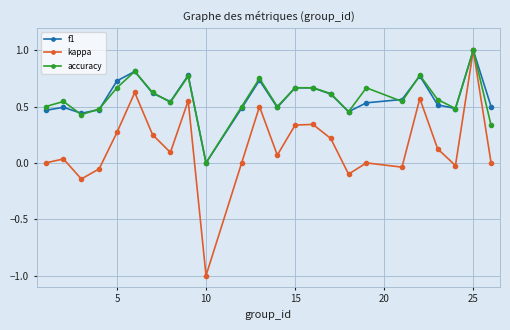

What is the greatest value displayed?

1.0